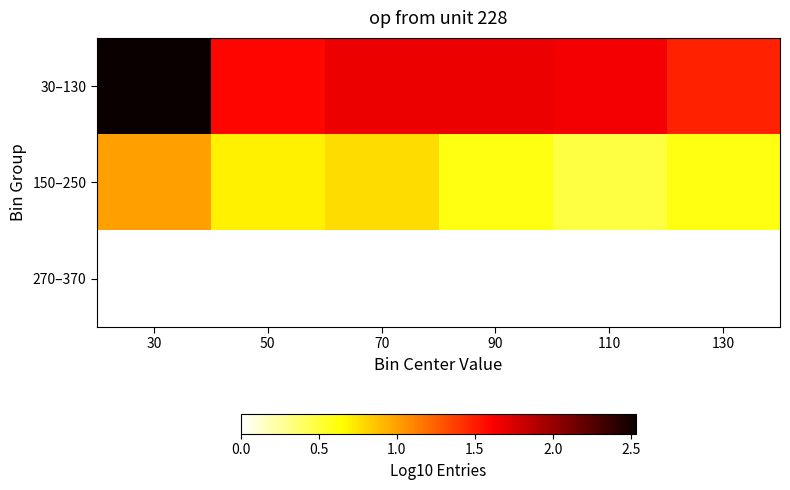

What is the difference between the highest and lowest values at 130?

1.5